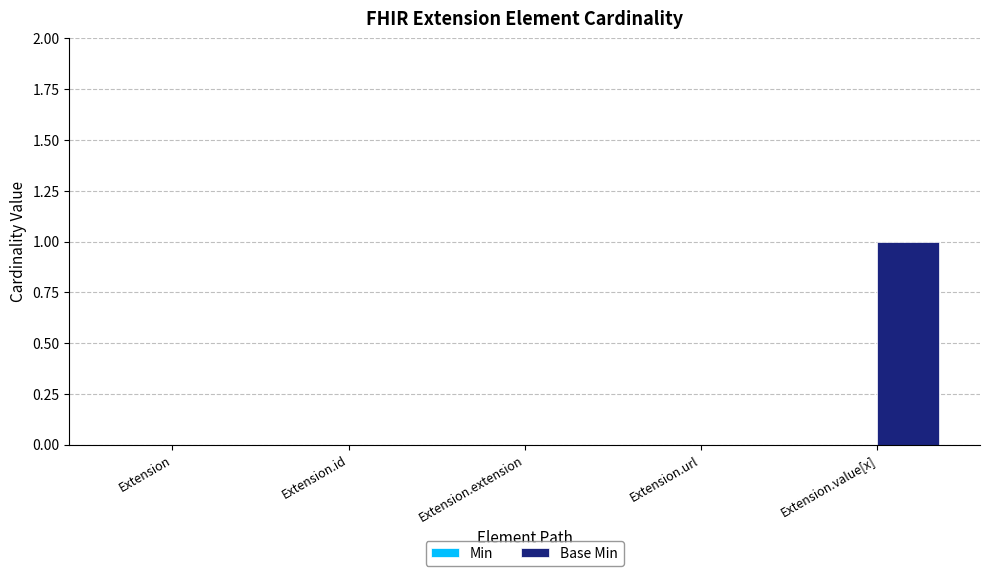

The chart shows a value of 2 at Extension.value[x]. True or false?

False